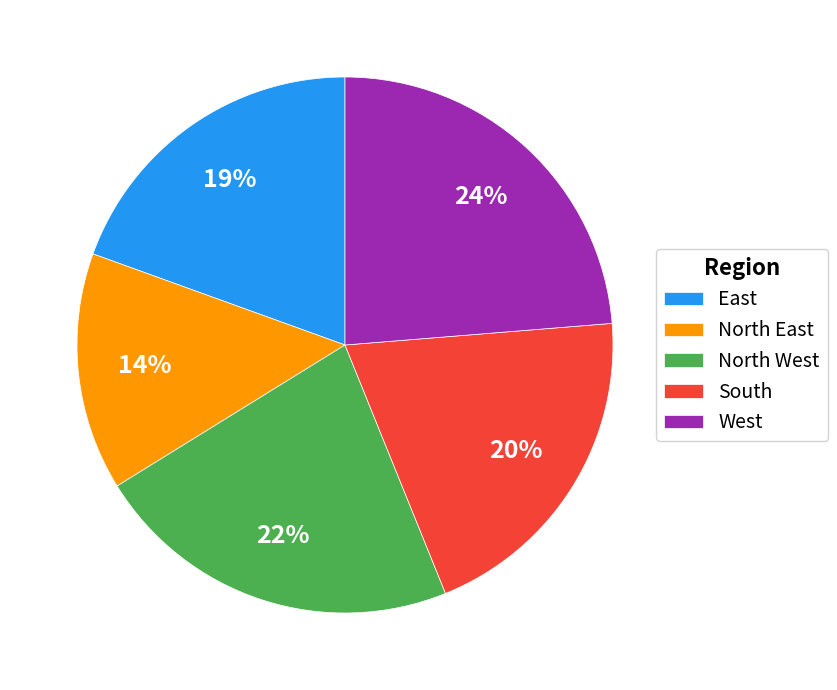

Is there a majority slice in this chart?

No